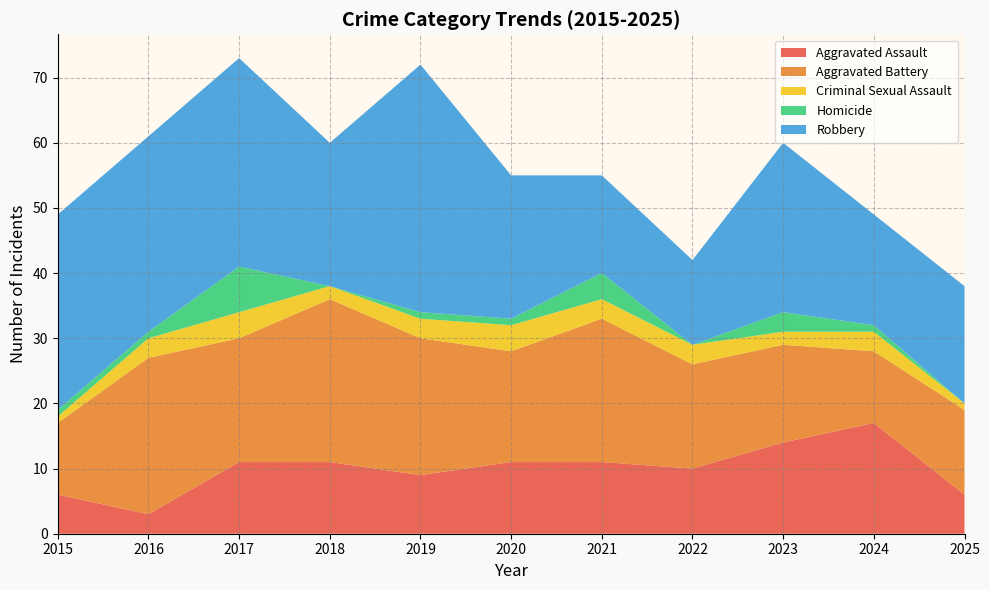

Reading right to left, list all the values displayed in this chart.

Aggravated Assault: 2025=6	2024=17	2023=14	2022=10	2021=11	2020=11	2019=9	2018=11	2017=11	2016=3	2015=6
Aggravated Battery: 2025=13	2024=11	2023=15	2022=16	2021=22	2020=17	2019=21	2018=25	2017=19	2016=24	2015=11
Criminal Sexual Assault: 2025=1	2024=3	2023=2	2022=3	2021=3	2020=4	2019=3	2018=2	2017=4	2016=3	2015=1
Homicide: 2025=0	2024=1	2023=3	2022=0	2021=4	2020=1	2019=1	2018=0	2017=7	2016=1	2015=1
Robbery: 2025=18	2024=17	2023=26	2022=13	2021=15	2020=22	2019=38	2018=22	2017=32	2016=30	2015=30